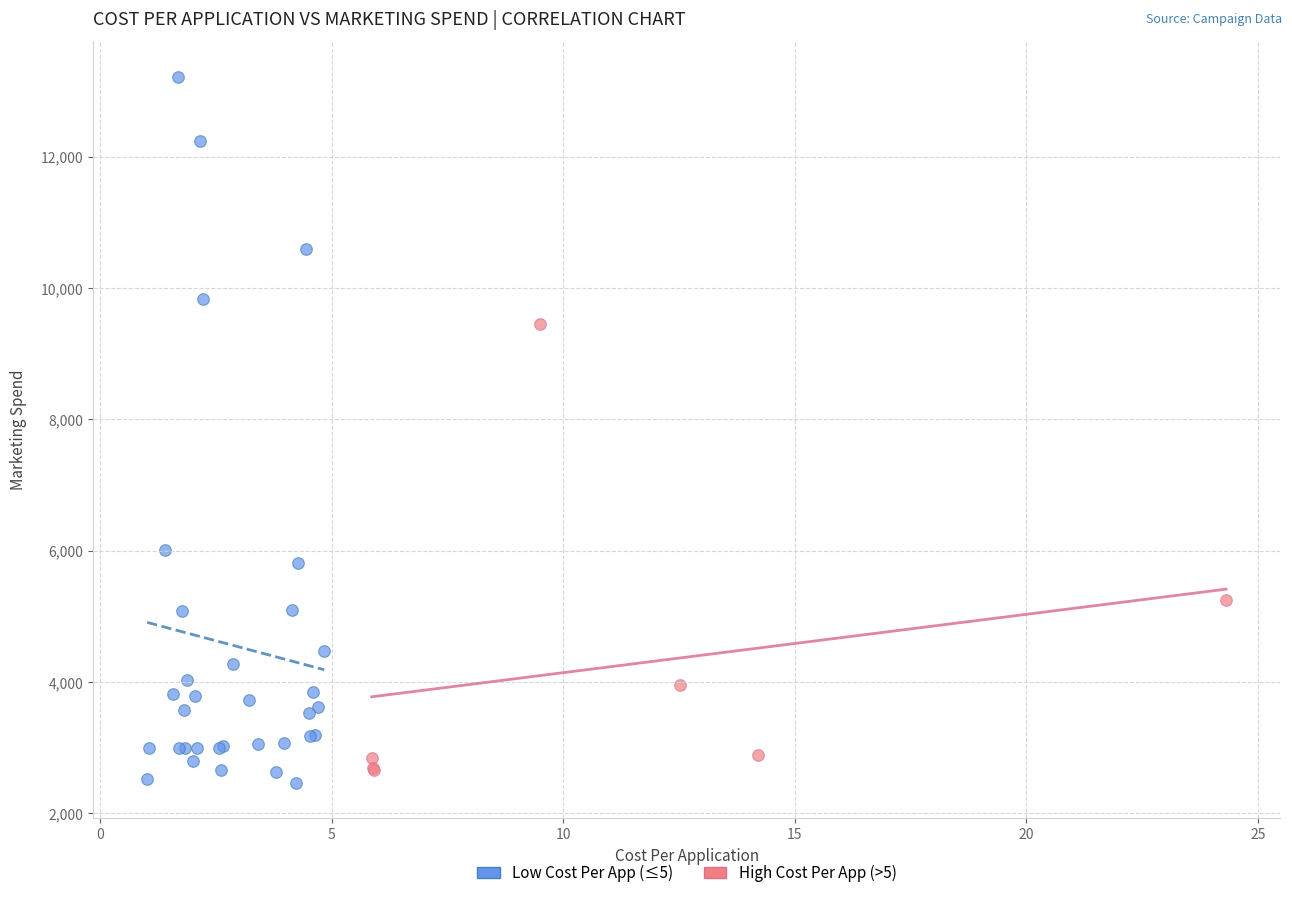

Which series has the widest spread of Y values?

Low Cost Per App (≤5)